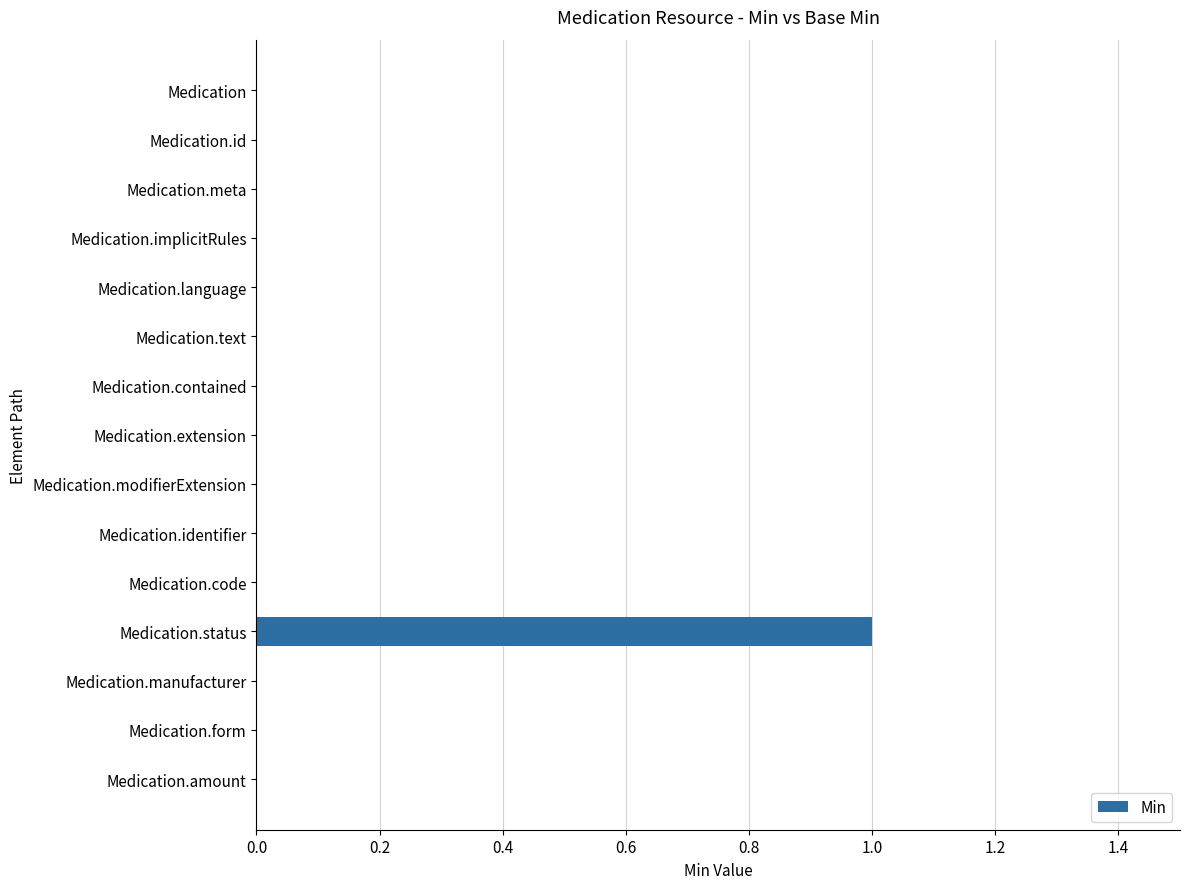

Is it true that the value at Medication.manufacturer is 0?

True